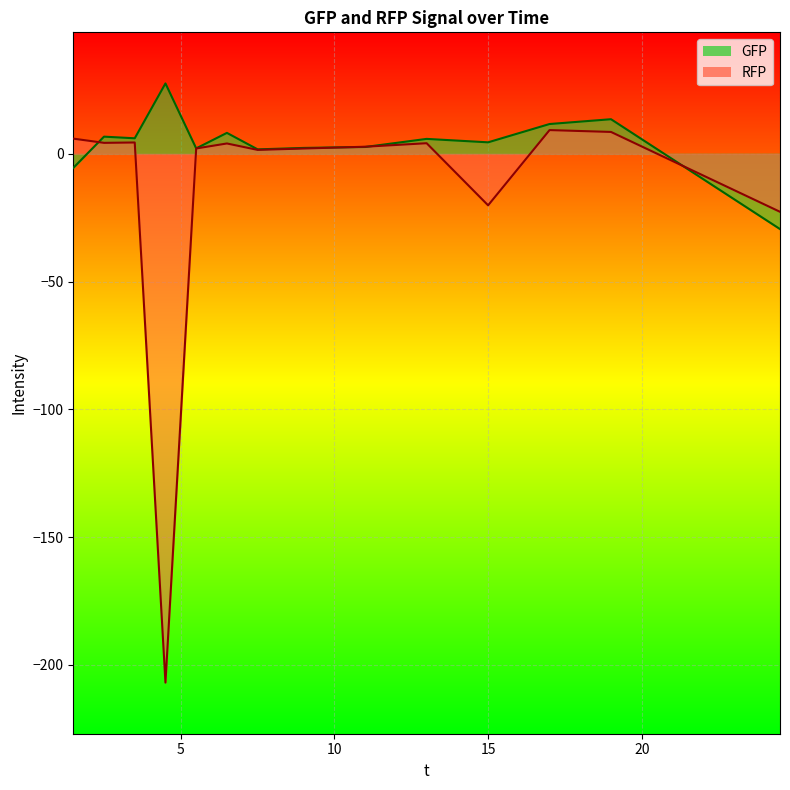

How many values in the RFP series exceed 4?

7